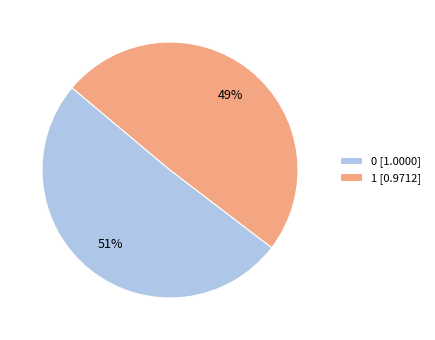

To the nearest percent, what is the average slice percentage?

50%